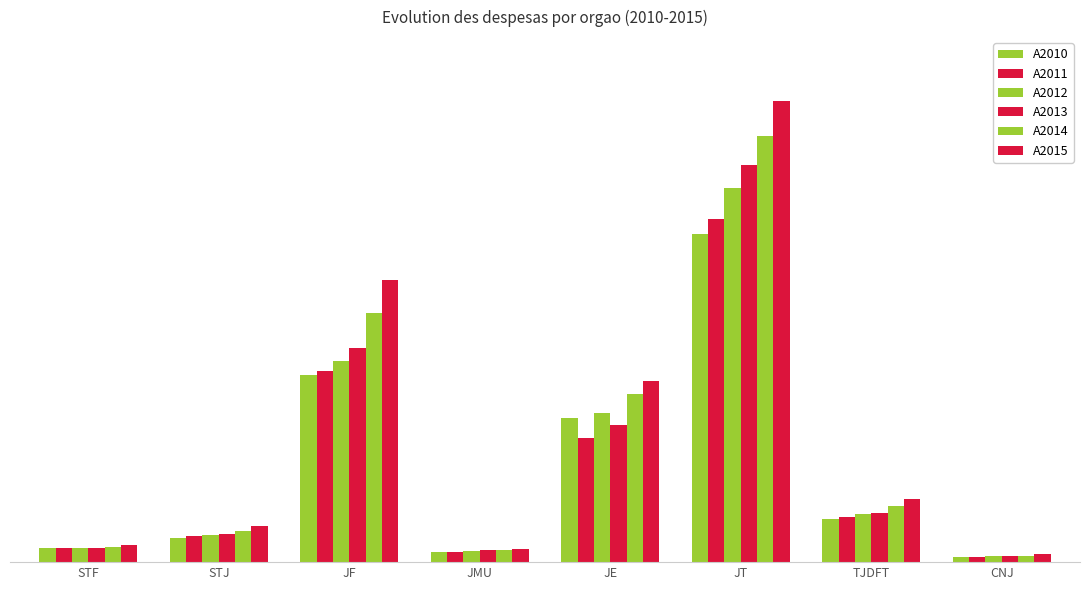

What is the sum of all A2010 values?

27354726797